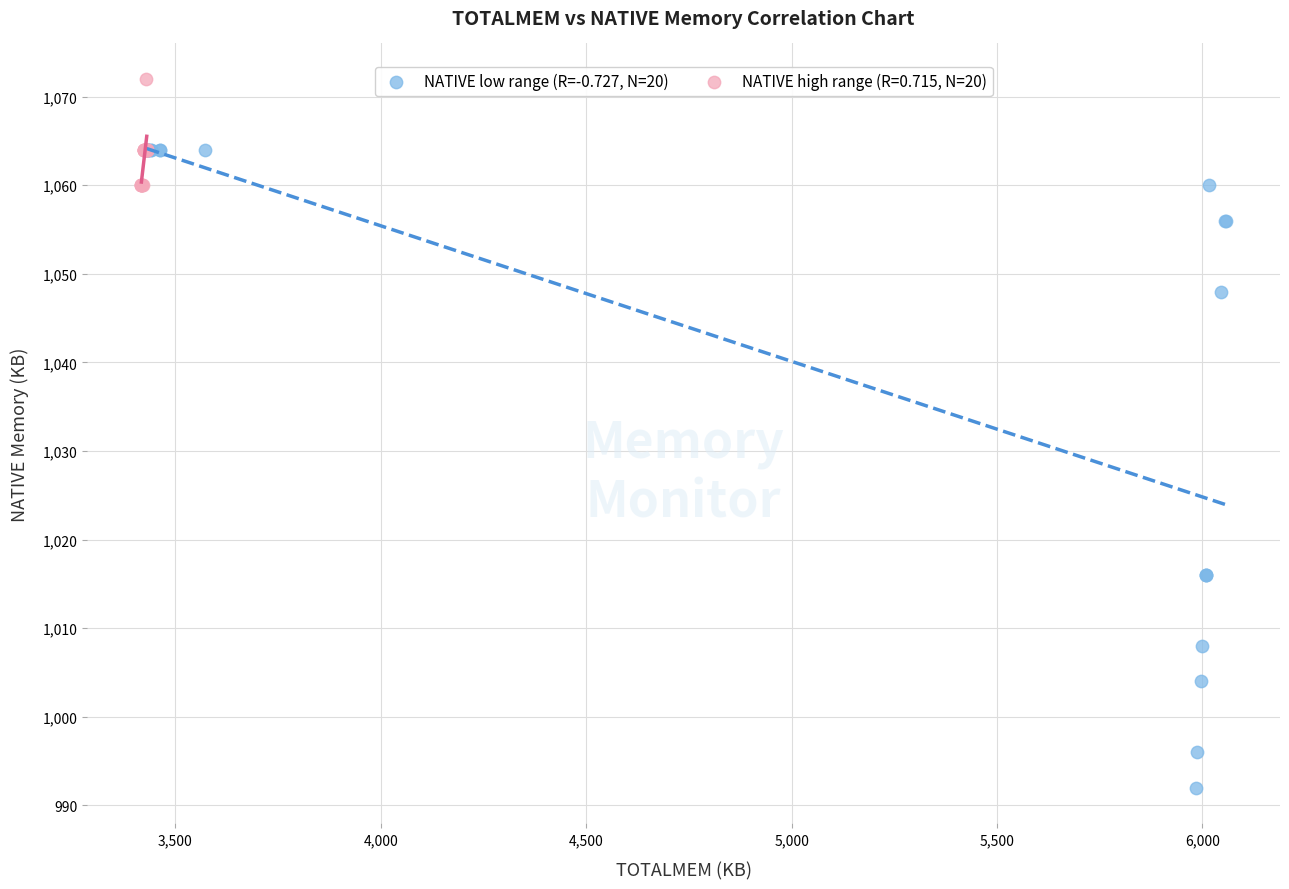

Which series has the widest spread of Y values?

NATIVE low range (R=-0.727, N=20)